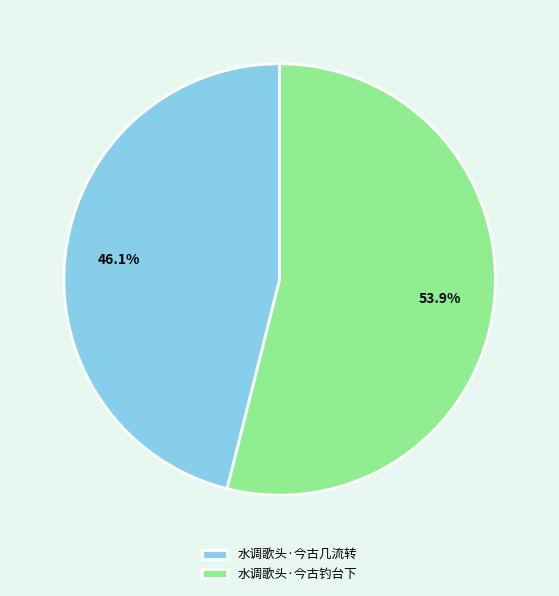

The 水调歌头·今古几流转 slice represents 34% of the pie. True or false?

False